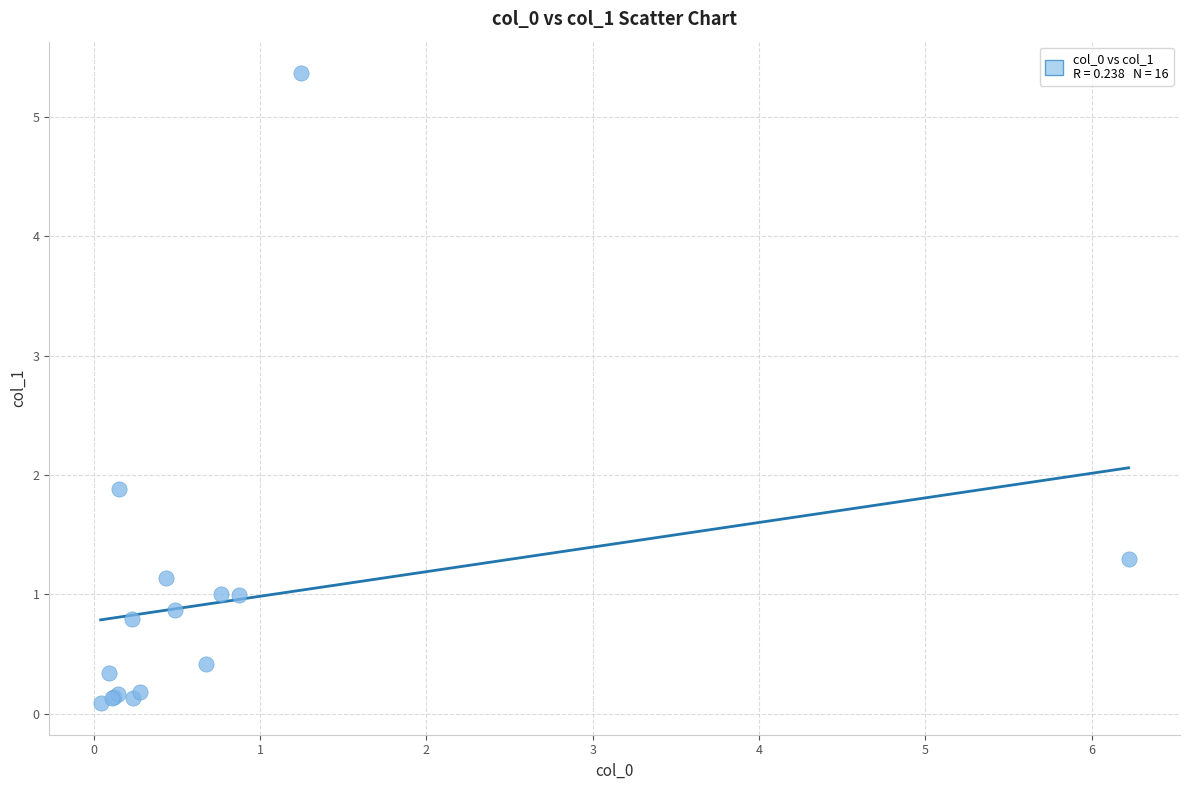

What Y value in the scatter plot is closest to 2?

1.9